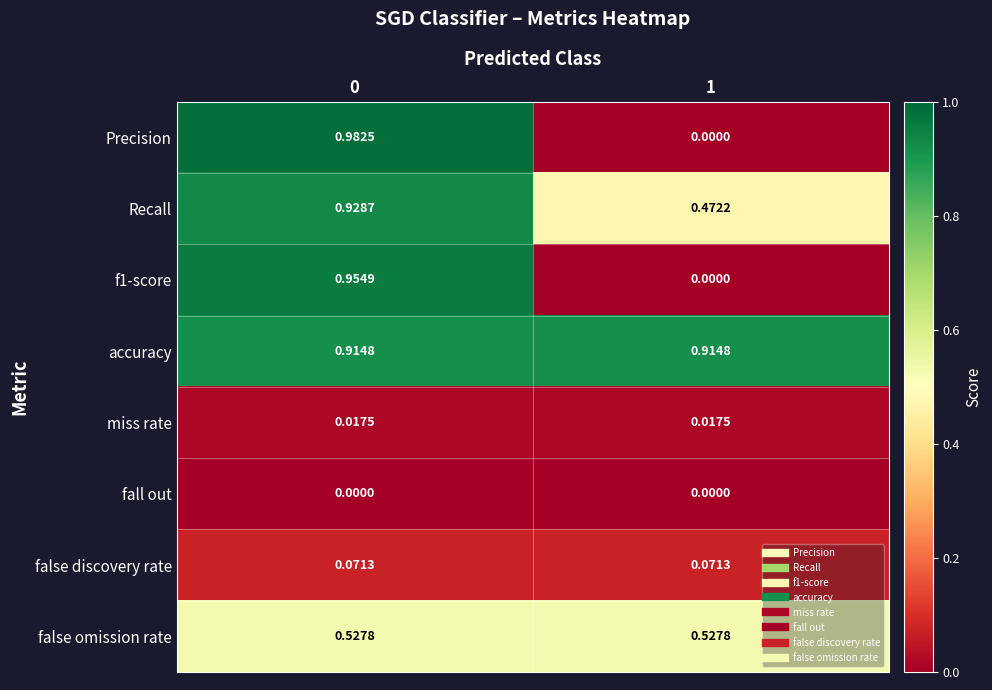

Is the value of Precision at 0 greater than the value of fall out at 0?

Yes